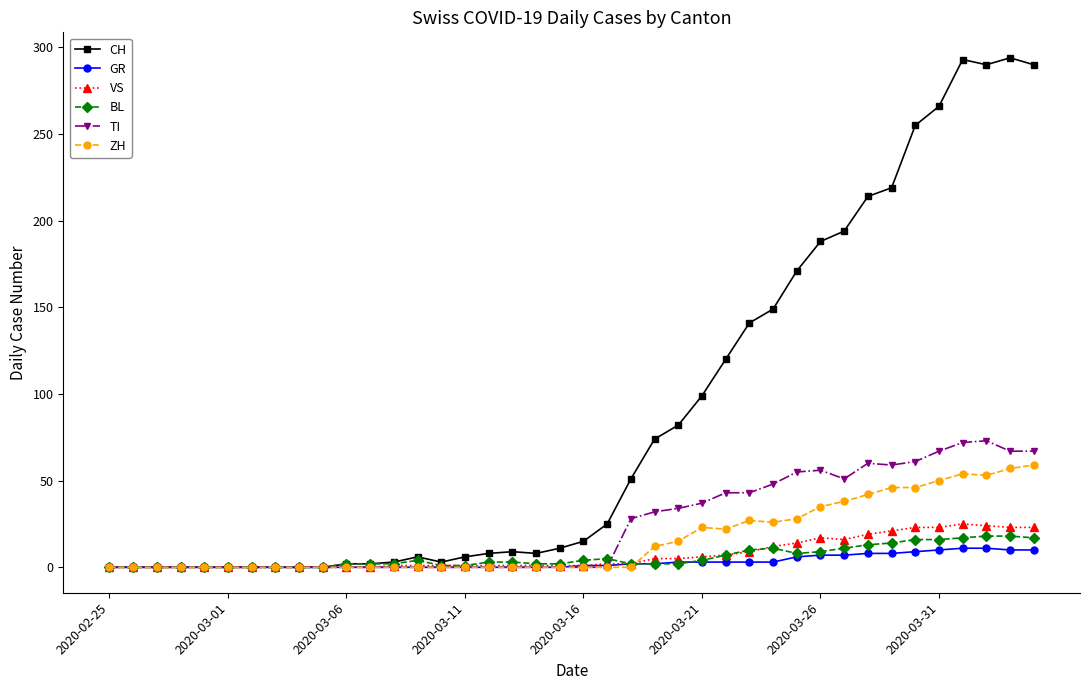

What is the highest value of the CH series?

294